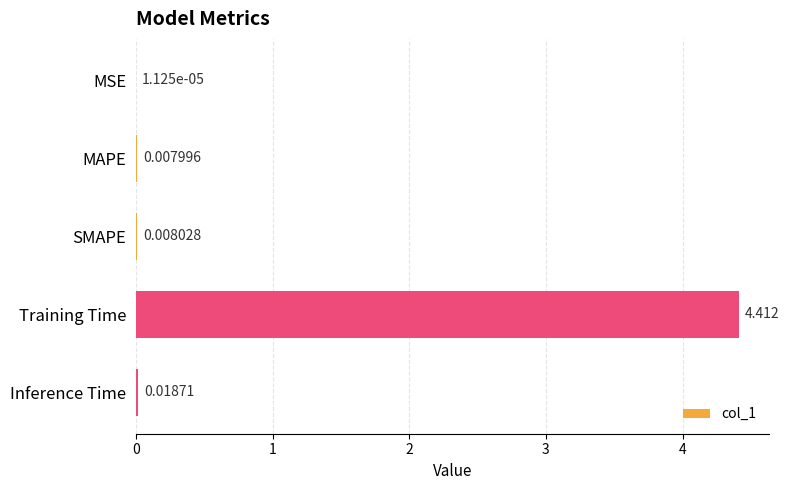

At which label is the value closest to 2?

Inference Time